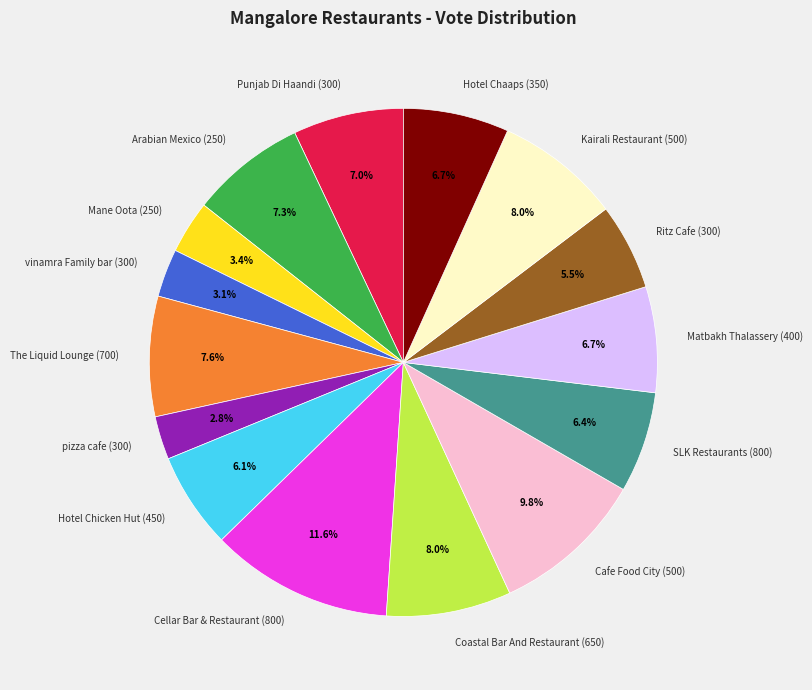

Does Ritz Cafe (300) account for over 50% of the chart?

No